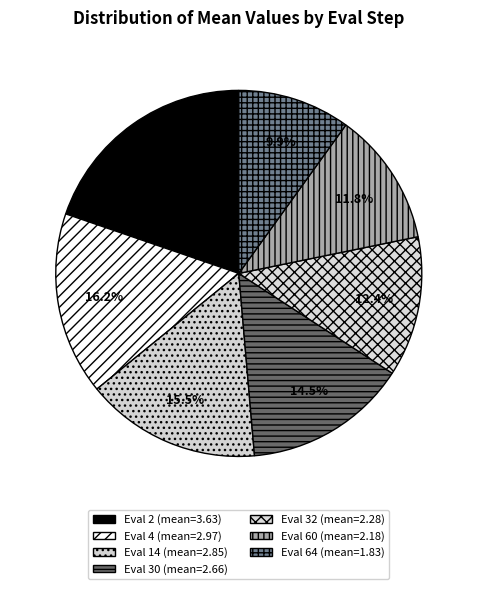

Rank the categories by value from highest to lowest.

2, 4, 14, 30, 32, 60, 64